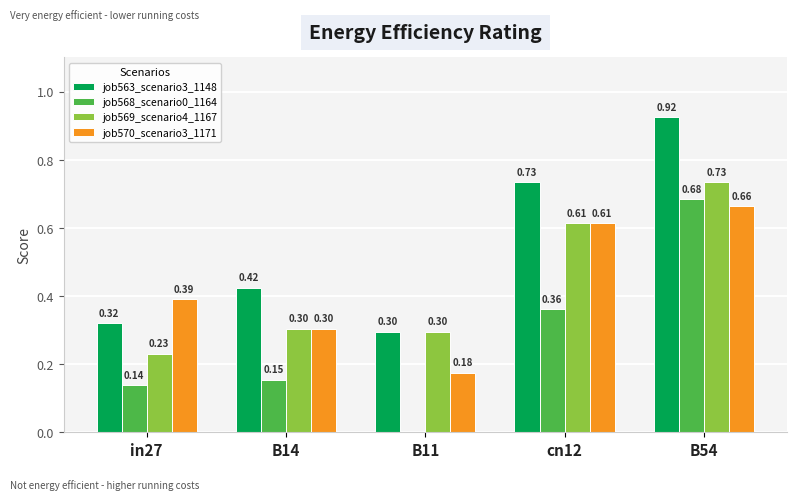

At which category is the sum across all series the highest?

B54